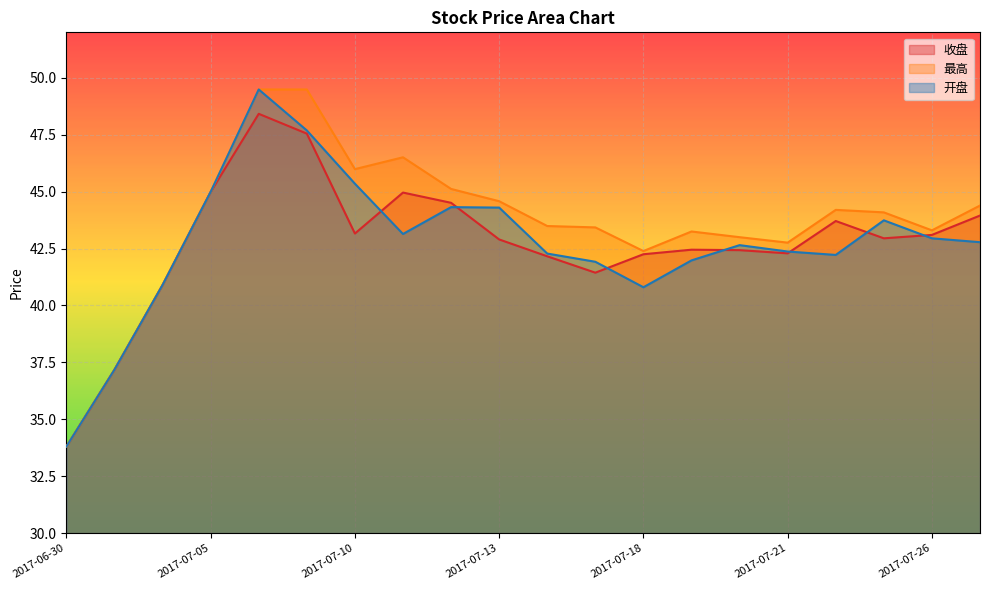

How many lines are shown in the chart?

3